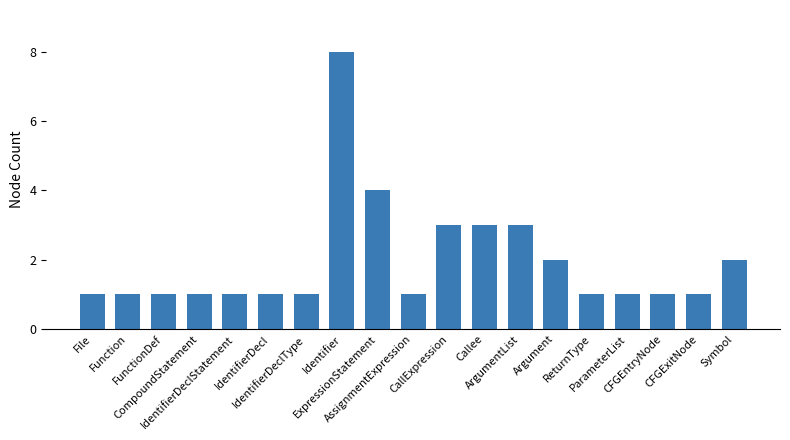

What is the sum of all values?

37